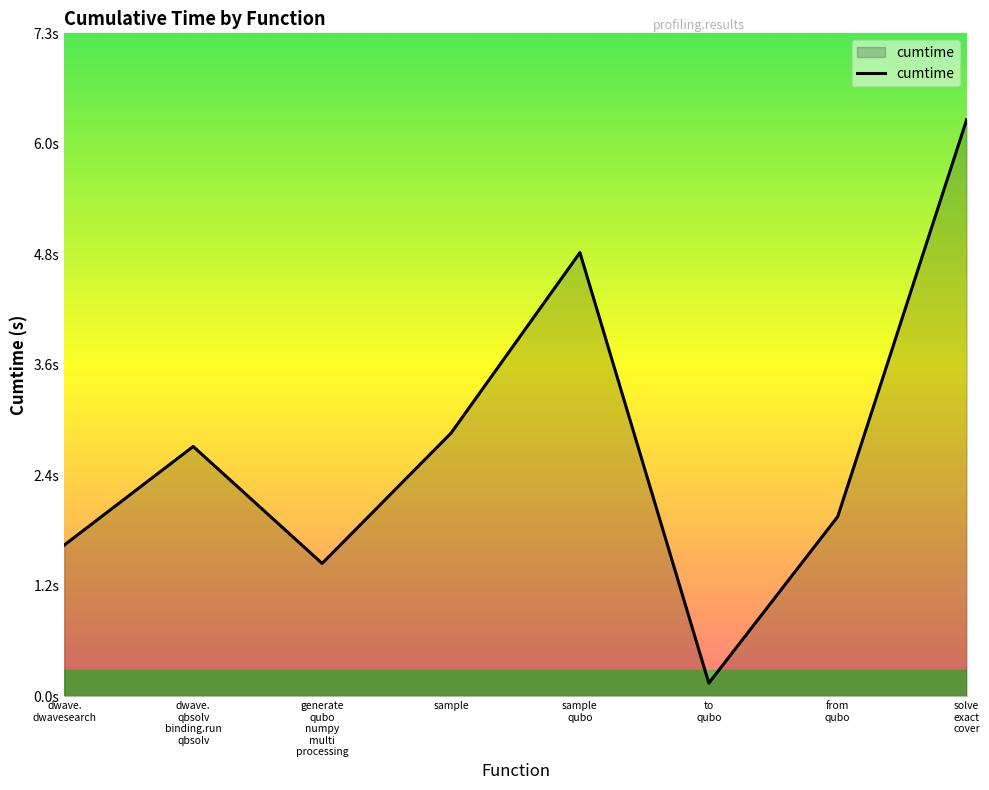

Is this an area chart (filled region under the line)?

Yes